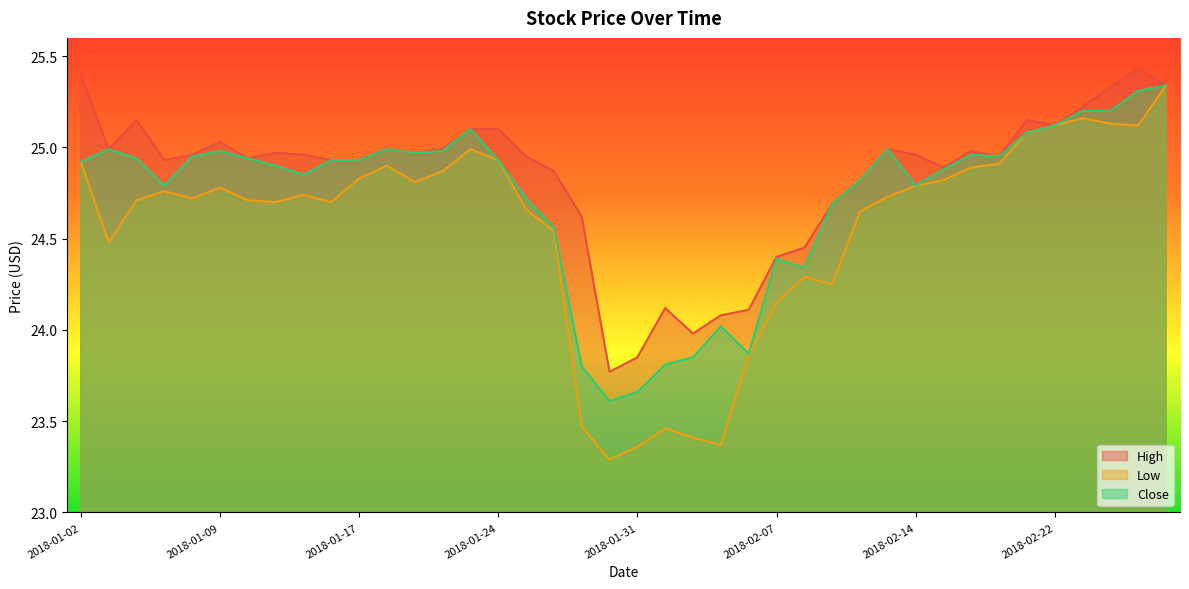

List the series in order of their overall mean, highest first.

High, Close, Low